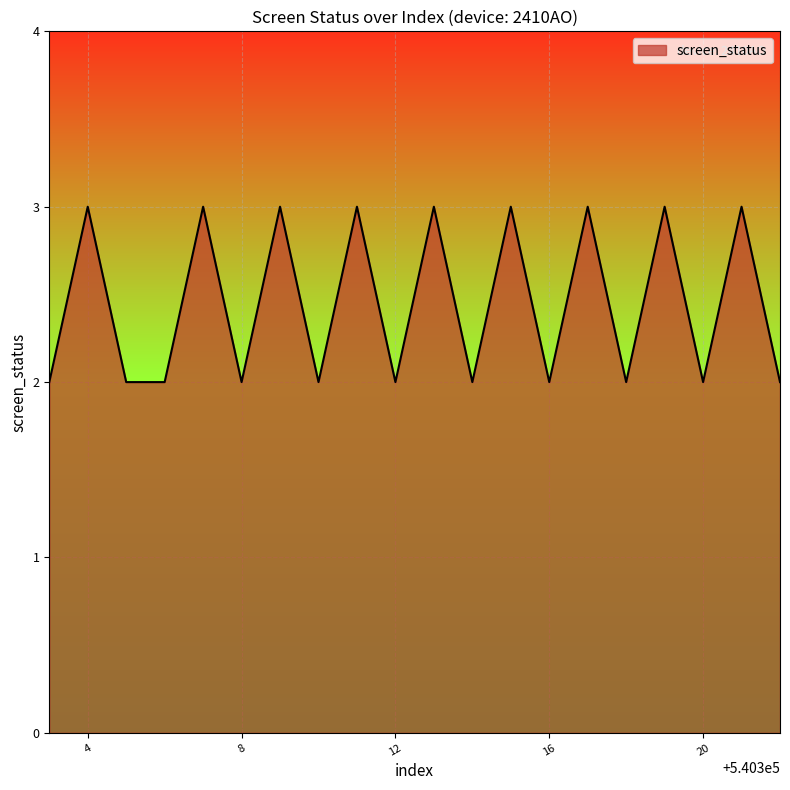

Does the chart have visible grid lines?

Yes